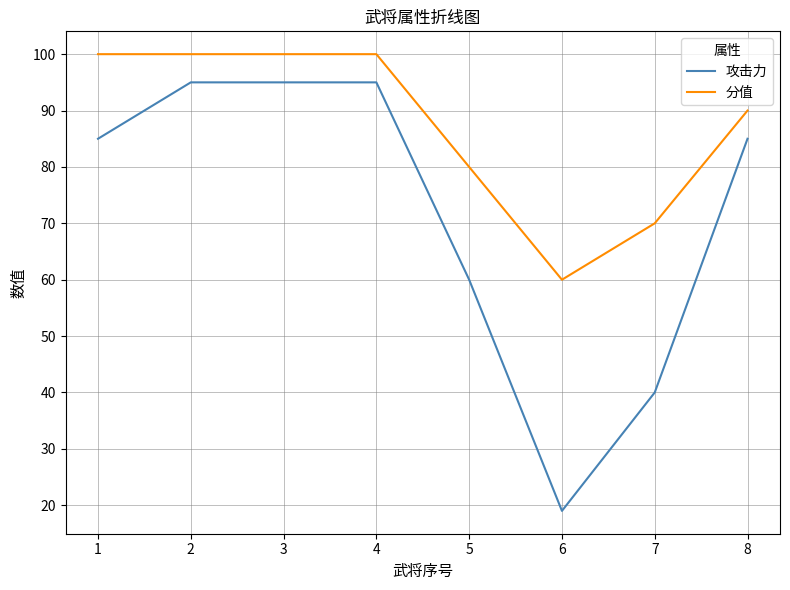

The value of 分值 at 1 is 167. True or false?

False